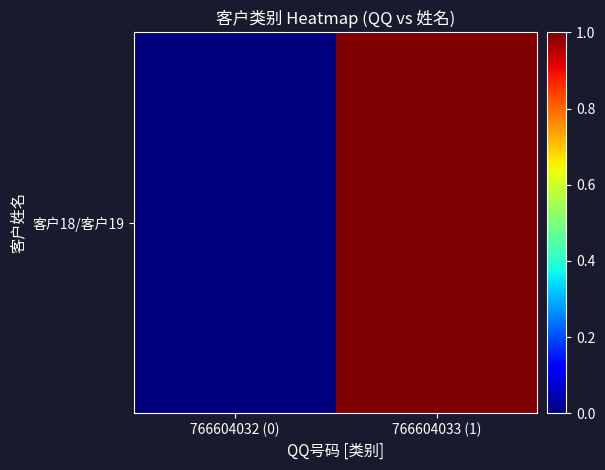

Which category has the lowest value across all series?

766604032 (0)